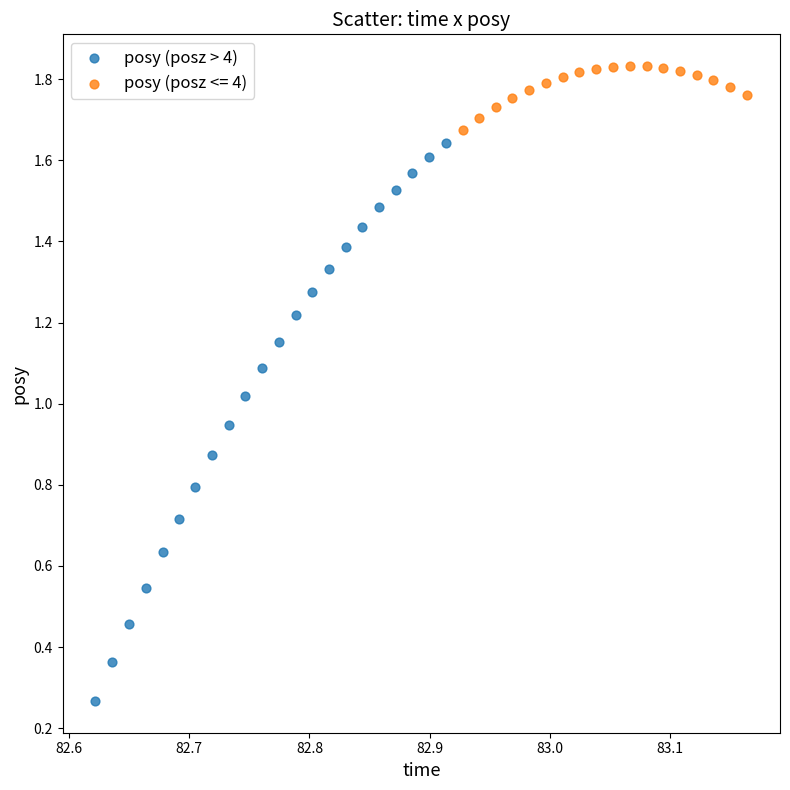

Which series reaches the maximum Y coordinate?

posy (posz <= 4)